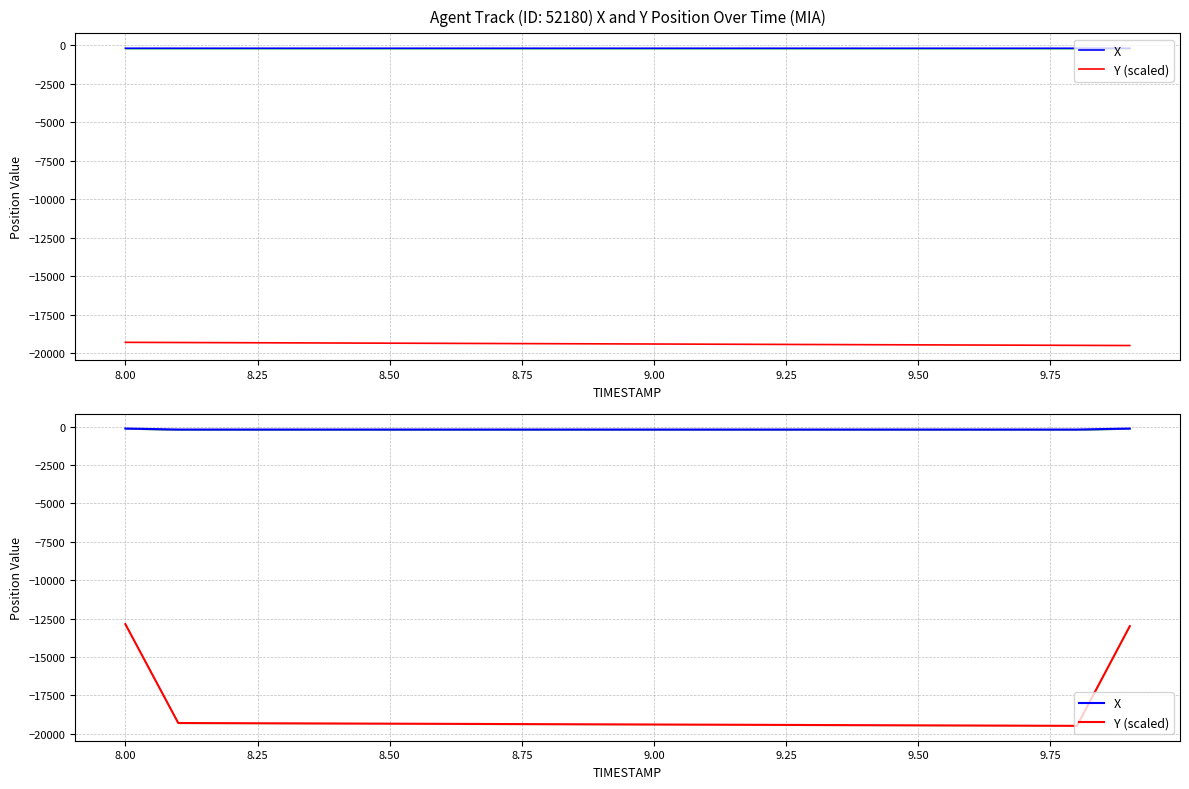

What are all the series names shown in the legend?

X, Y (scaled)